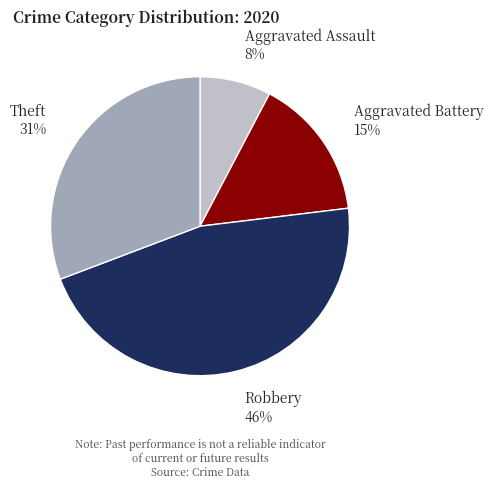

Is there a majority slice in this chart?

No